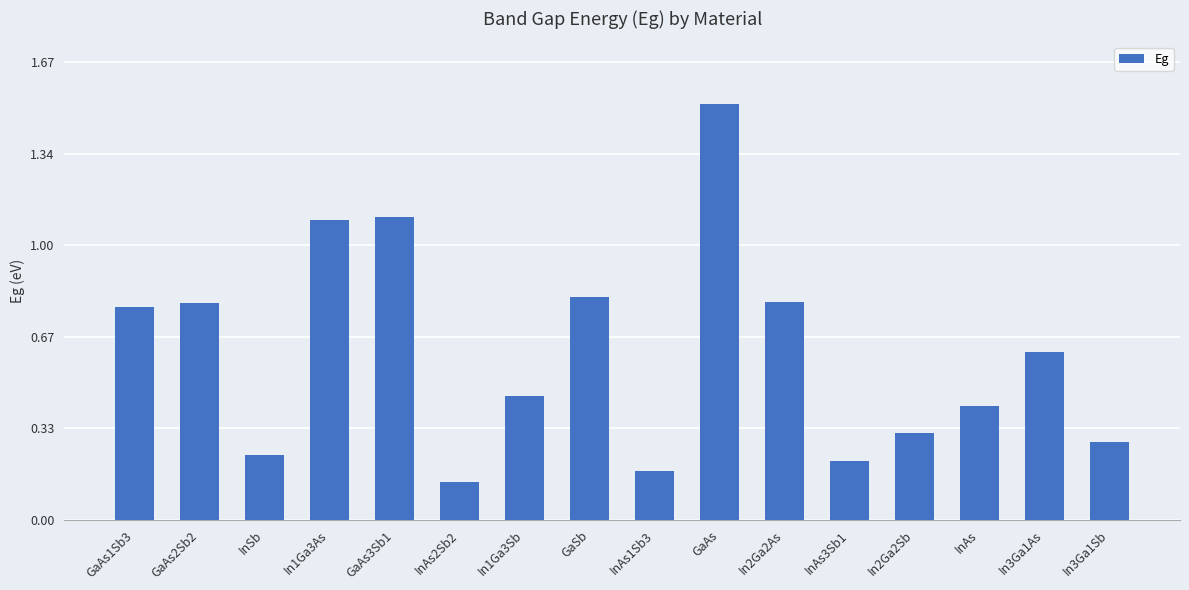

What is the change in value from In1Ga3As to In1Ga3Sb?

-0.6